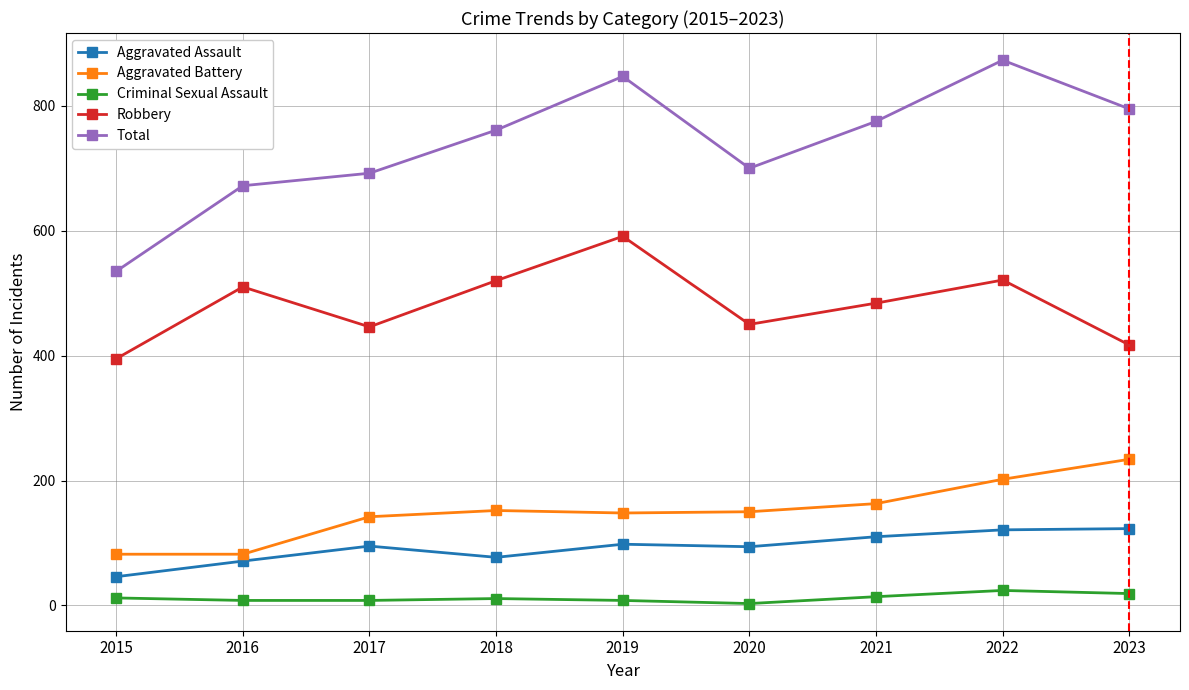

Where is the first local maximum for Total?

2019